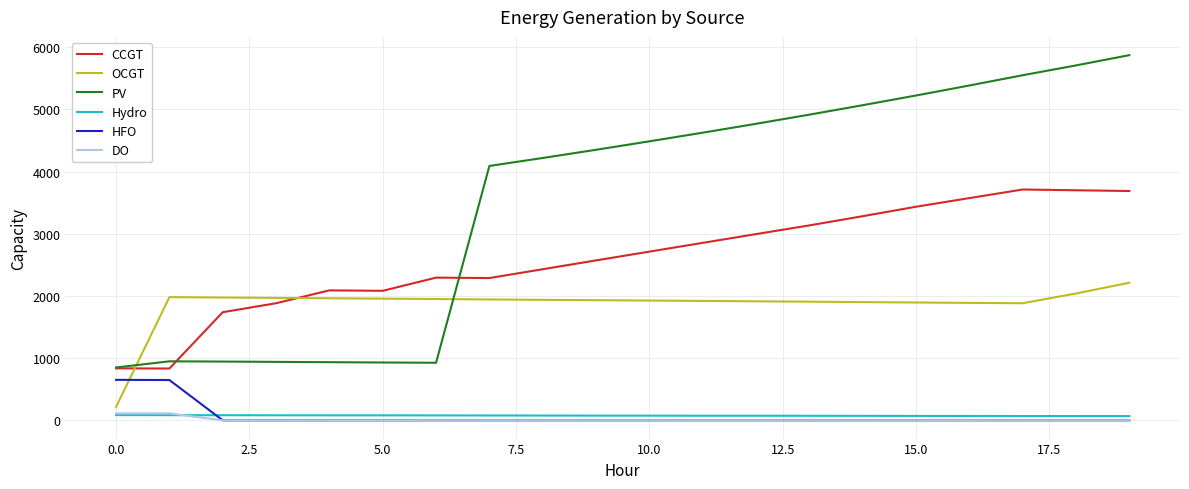

True or false: CCGT and Hydro cross at least once.

False